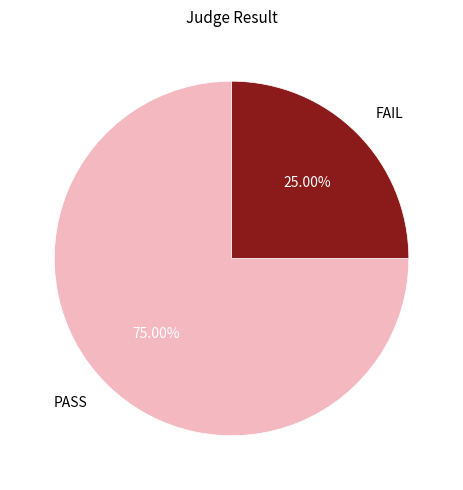

Is it true that PASS is 81% of the pie?

False